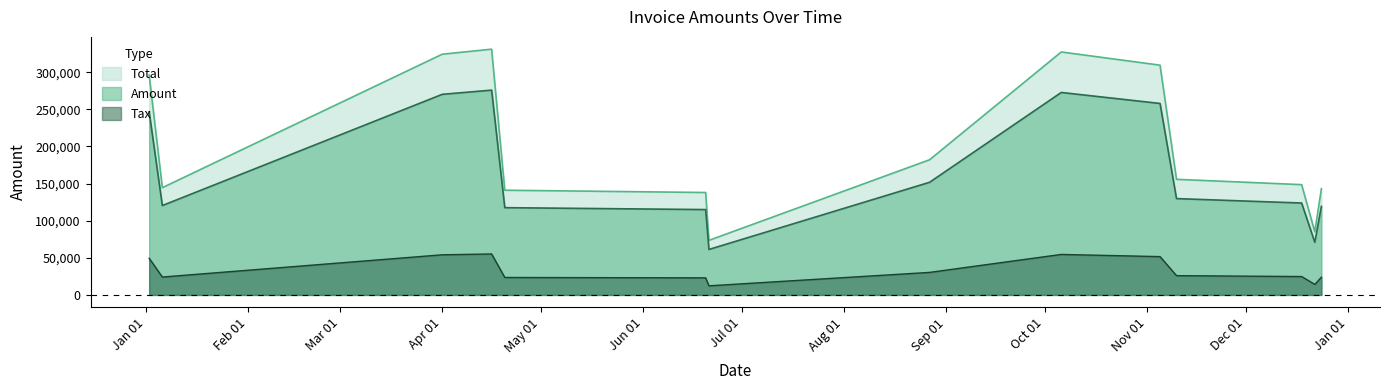

At which label is Amount closest to 168503?

2017-08-27